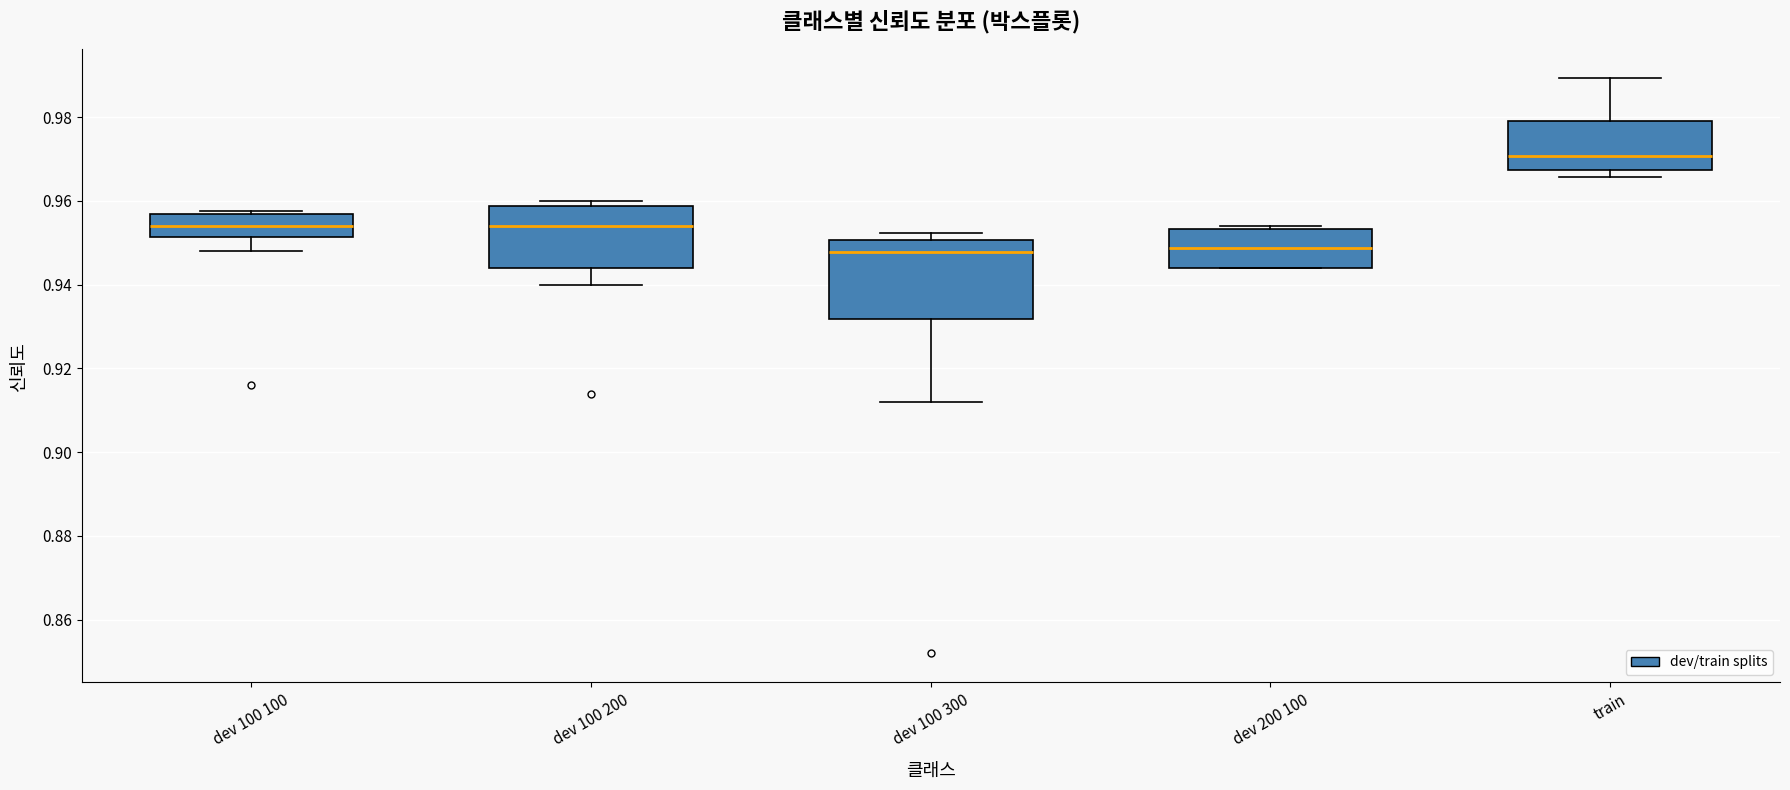

Comparing the boxes themselves (not the whiskers), which one is the tallest?

dev 100 300